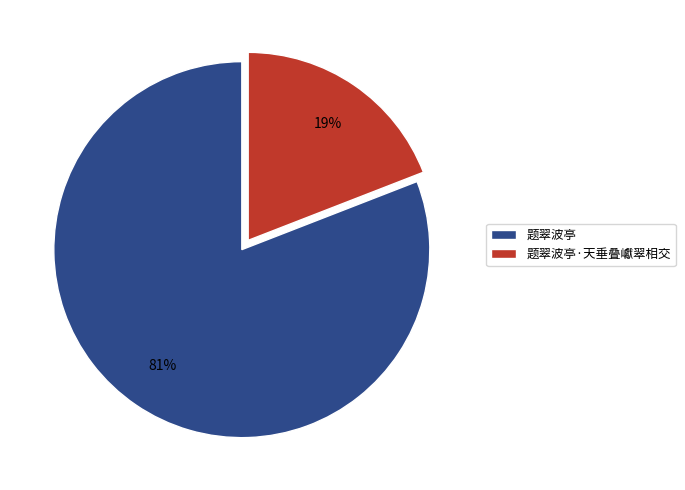

True or false: 题翠波亭·天垂叠巘翠相交 accounts for 19% of the total.

True